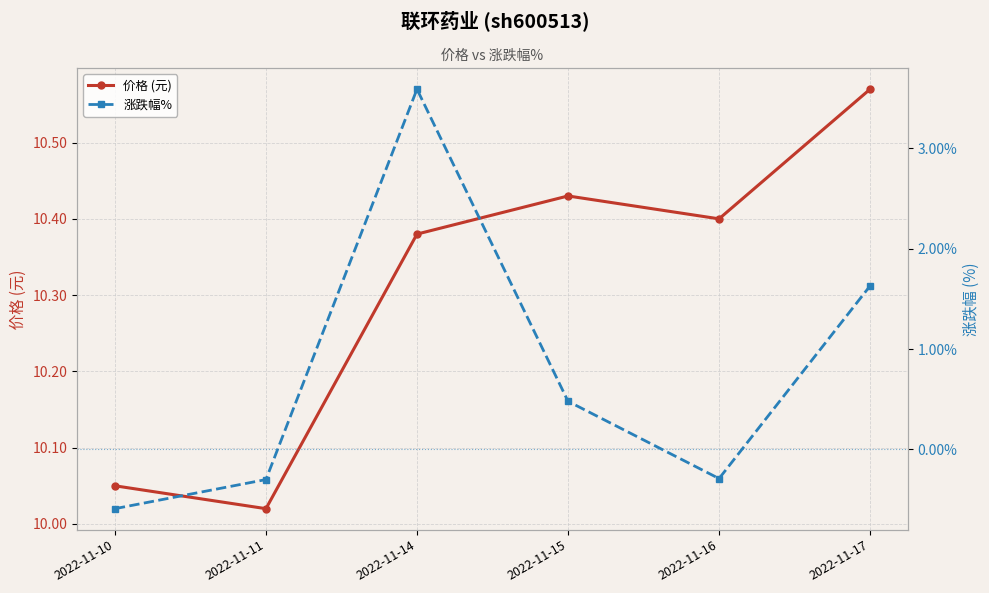

How many negative values does the 涨跌幅% series have?

3